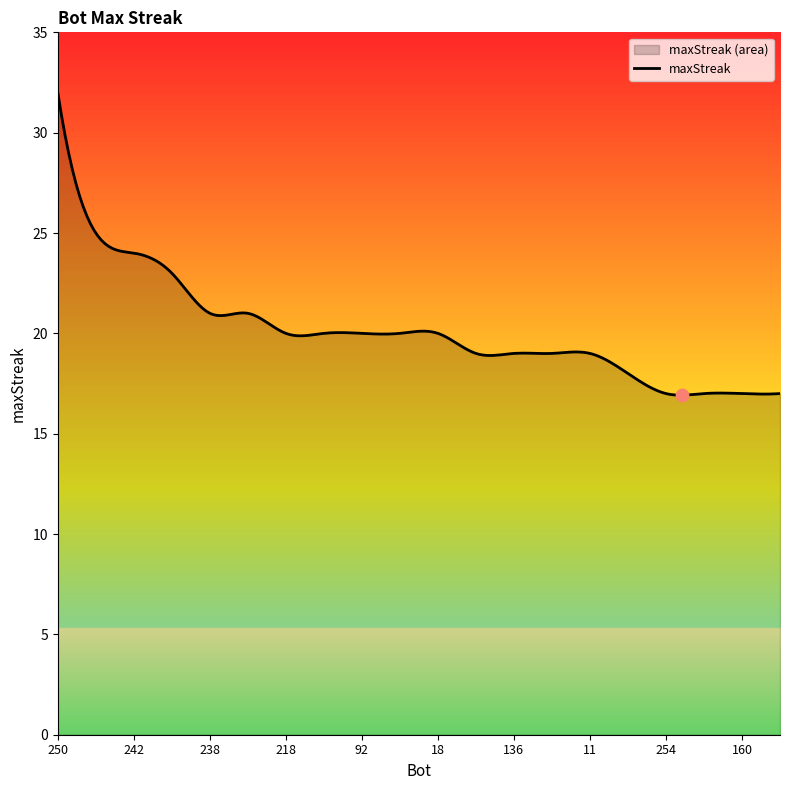

Between 124 and 128, which is larger?

128